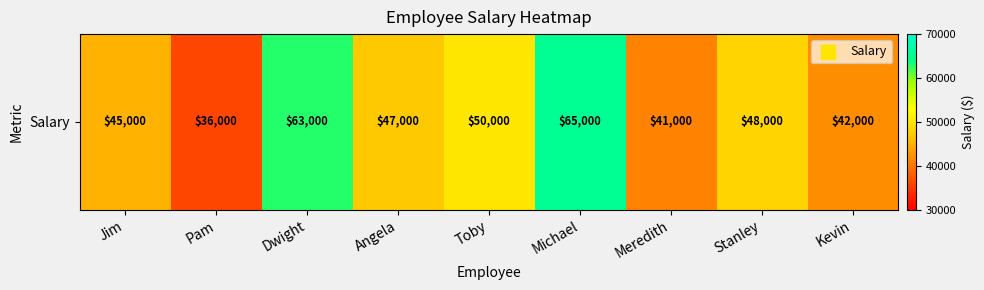

Rank the categories by value from lowest to highest.

Pam, Meredith, Kevin, Jim, Angela, Stanley, Toby, Dwight, Michael